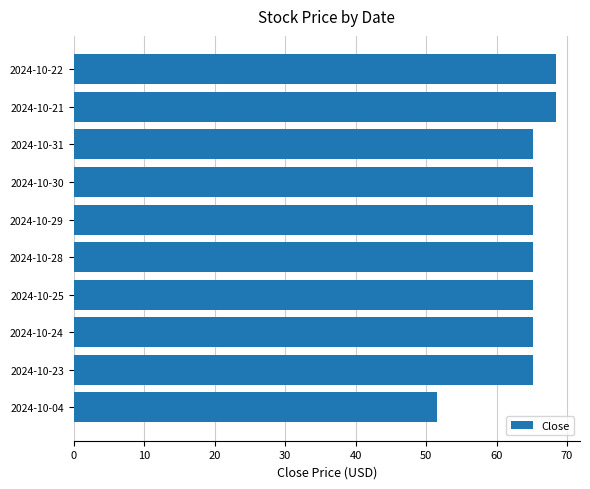

What is the minimum value shown in the chart?

51.5